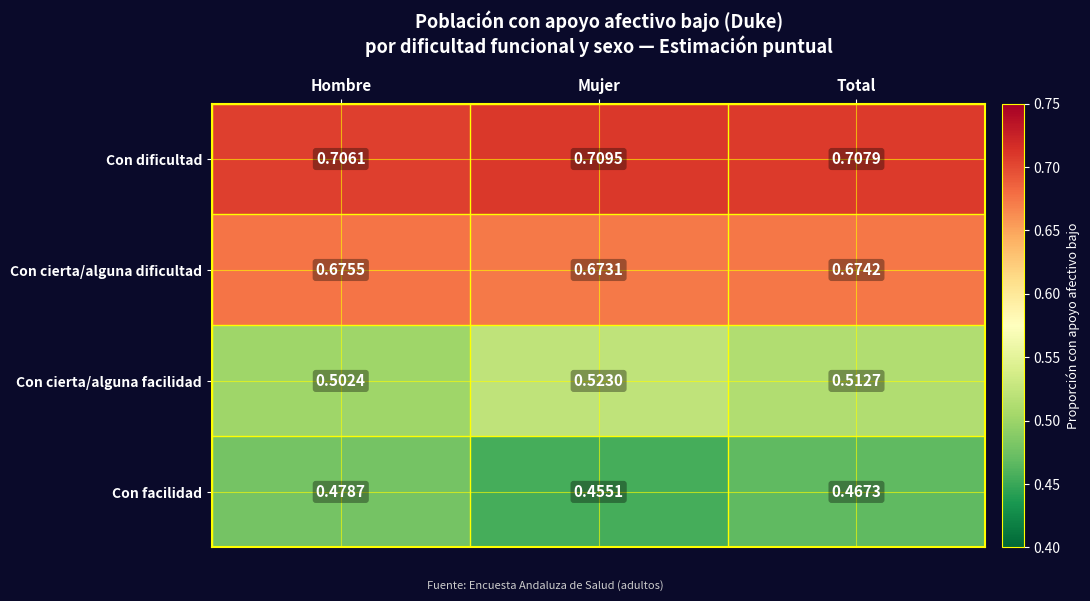

Which category has the lowest value in the Con dificultad series?

Hombre